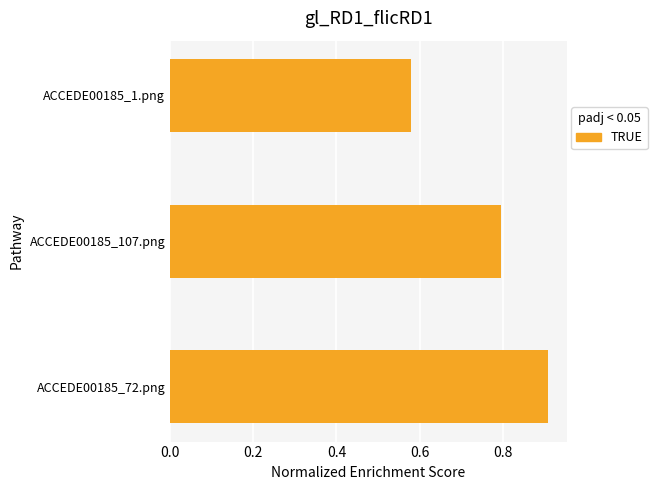

The chart shows a value of 0.5 at ACCEDE00185_72.png. True or false?

False